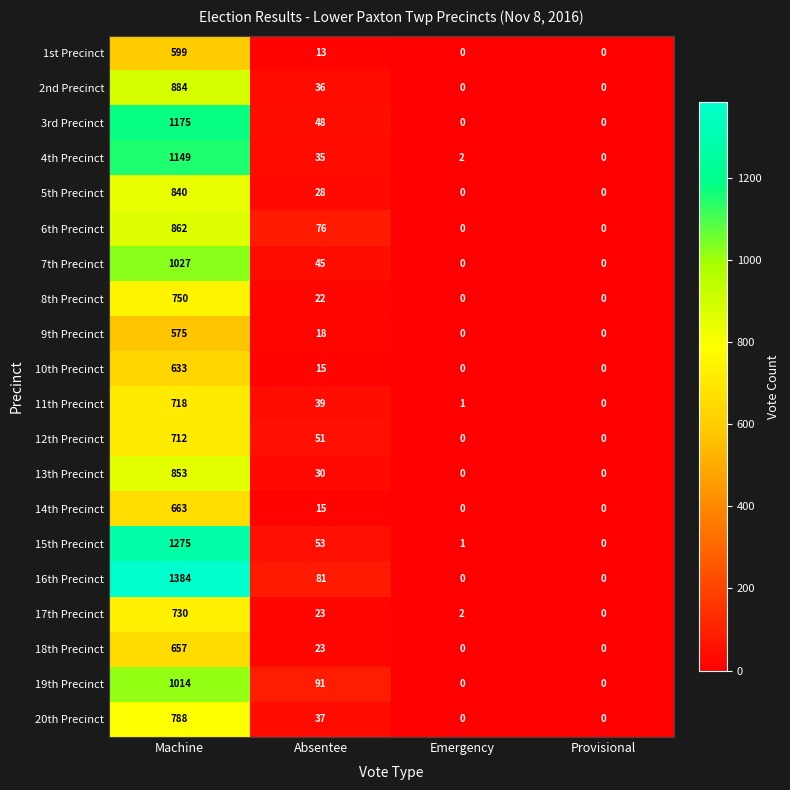

What is the total value across all series at Absentee?

779